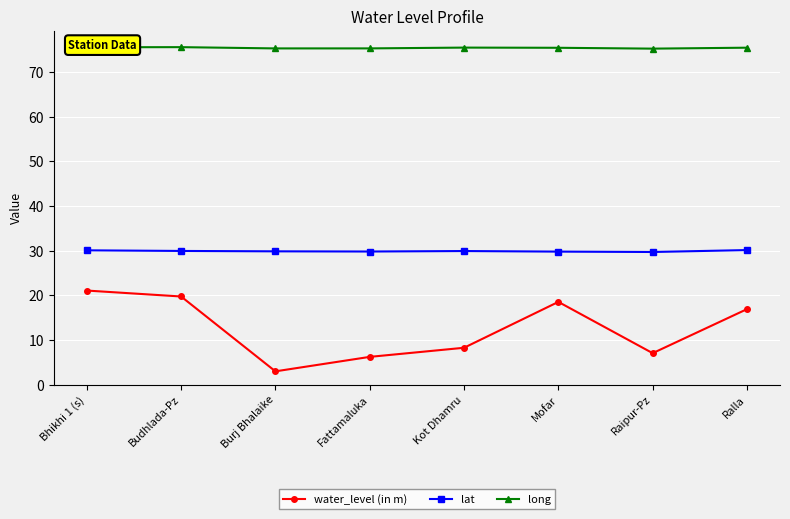

What is the highest value of the lat series?

30.1